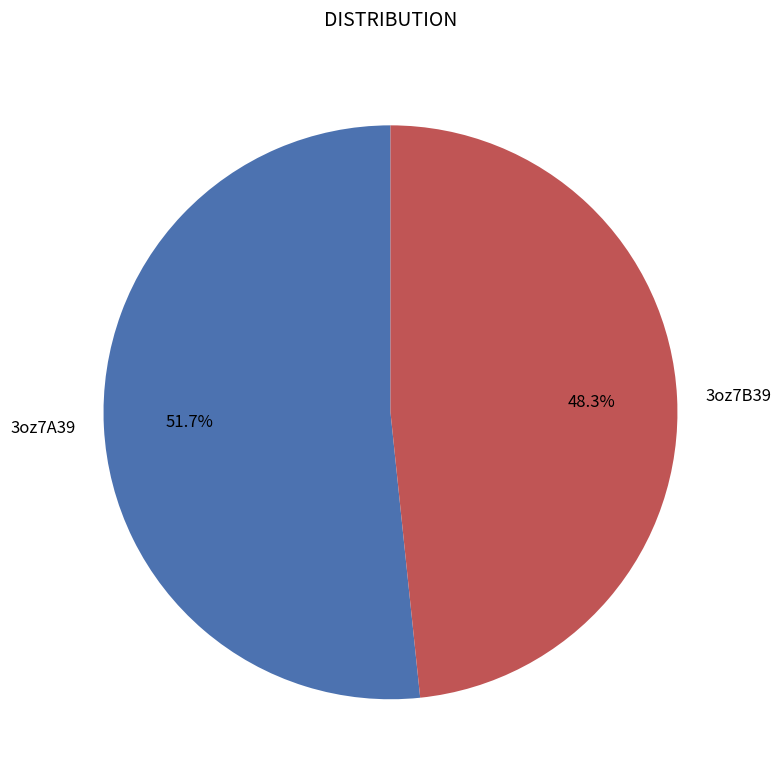

Count the number of slices in the pie.

2